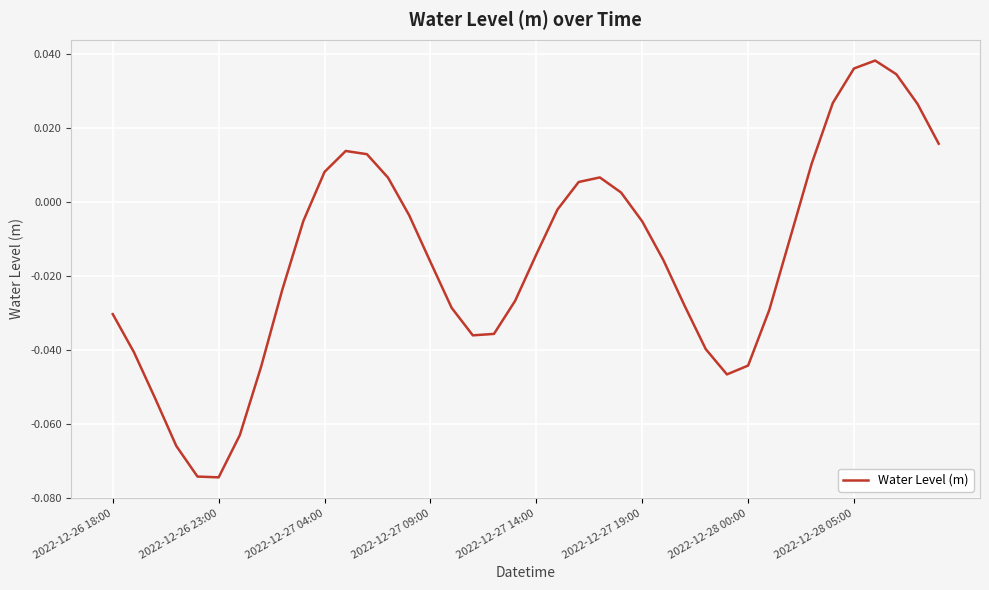

Where does the data first go above 0?

2022-12-27 04:00